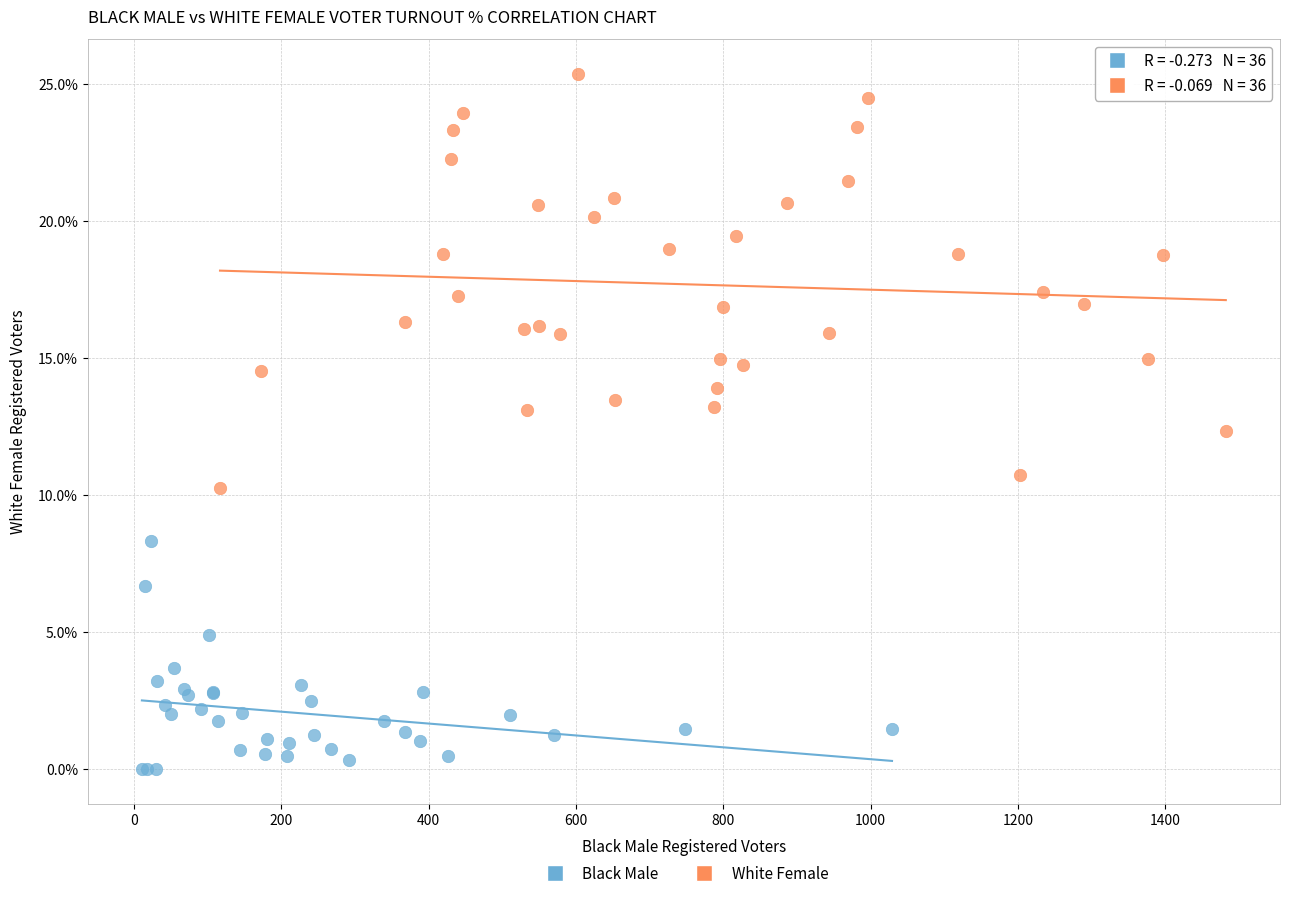

Which series reaches the maximum Y coordinate?

White Female